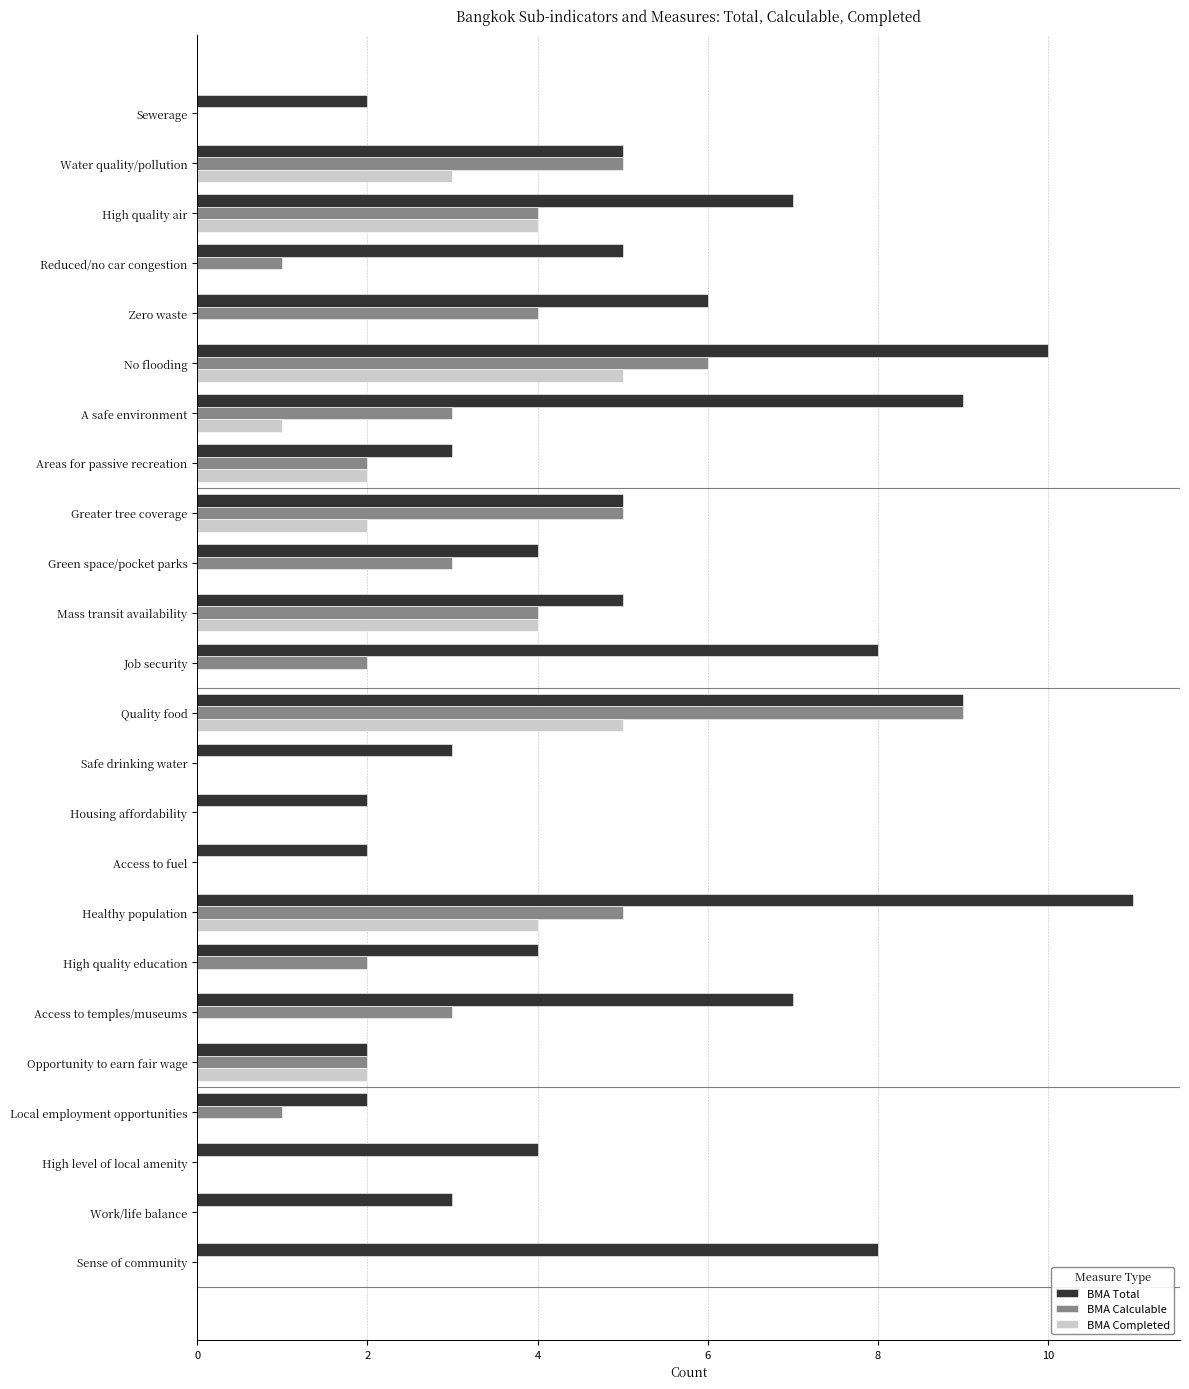

What is the sum of all BMA Completed values?

32